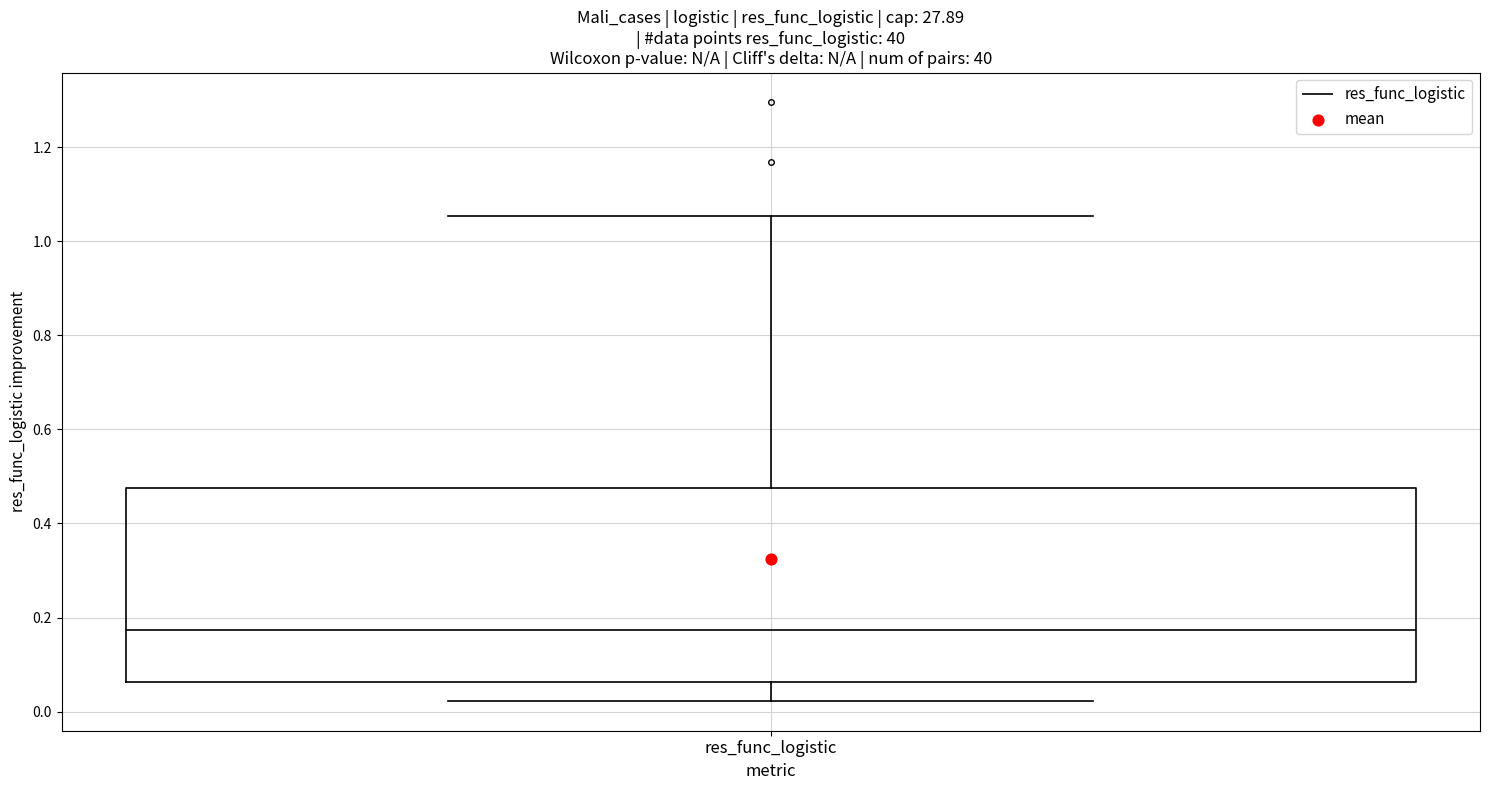

Transcribe this box plot: give where the median line is, the range the box spans, and where the two whiskers end, as read against the y-axis. The values are not printed on the chart, so give them approximately, as read against the axis.

median 0.18, box 0.06 to 0.48, whiskers 0.02 to 1.06